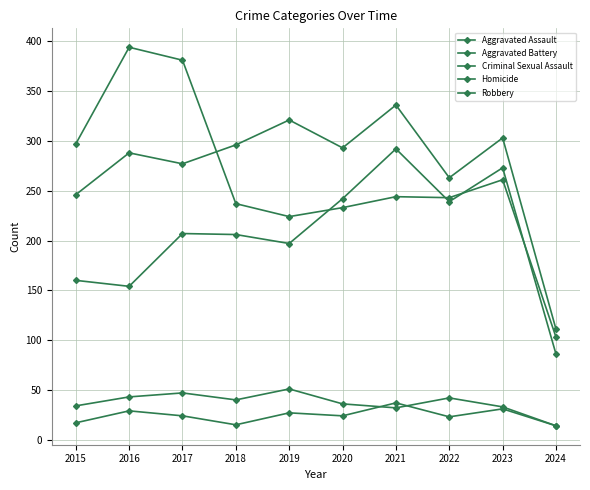

Is it true that Aggravated Battery equals 419 at 2017?

False